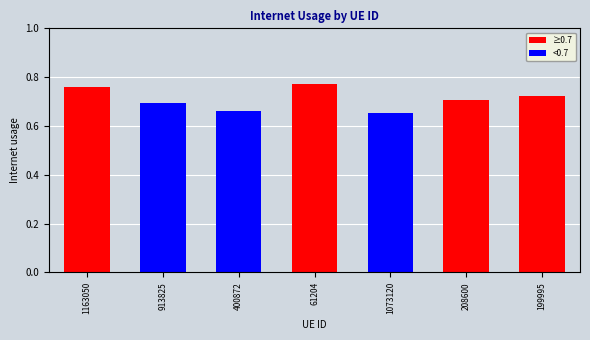

What is the sum of the values at 199995 and 208600?

1.4